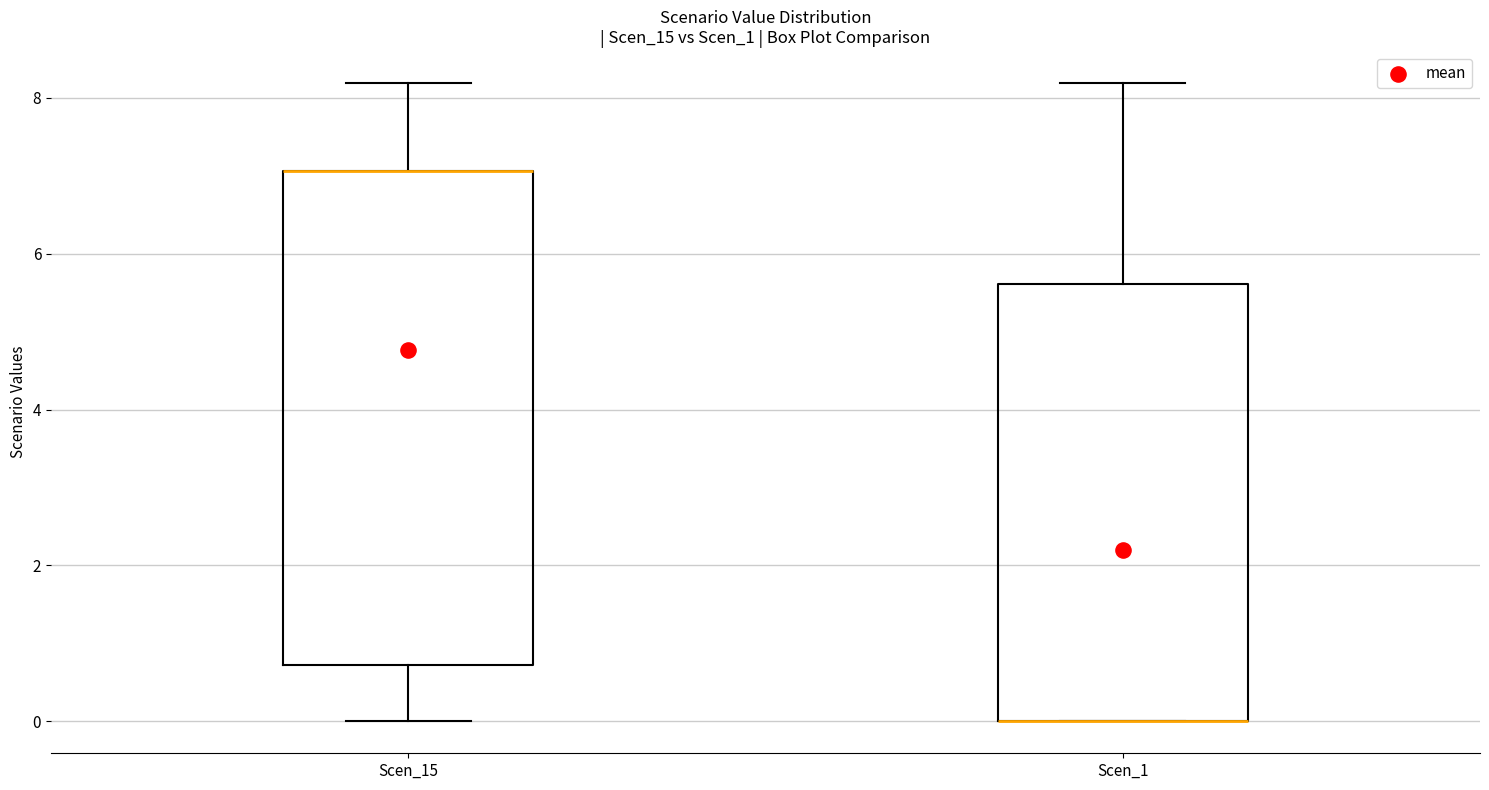

Reading left to right, transcribe this box plot: for each box, give where its median line is, the range the box spans, and where its two whiskers end, as read against the y-axis. The values are not printed on the chart, so give them approximately, as read against the axis.

Scen_15: median 7.0 (drawn on the box's upper edge), box 0.8 to 7.0, whiskers 0.0 to 8.2
Scen_1: median 0.0 (drawn on the box's lower edge), box 0.0 to 5.6, whiskers 0.0 to 8.2